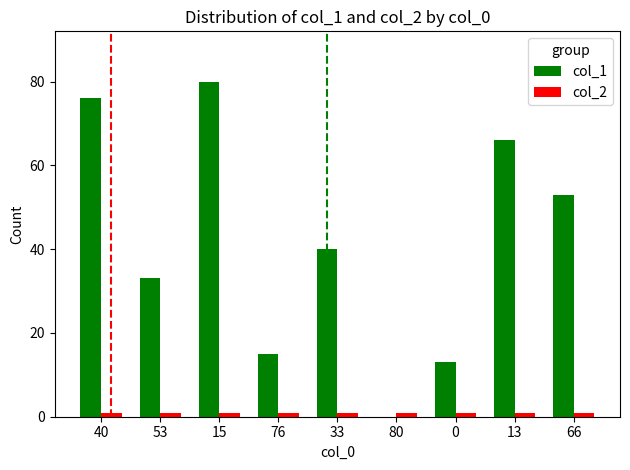

What are all the series names shown in the legend?

col_1, col_2